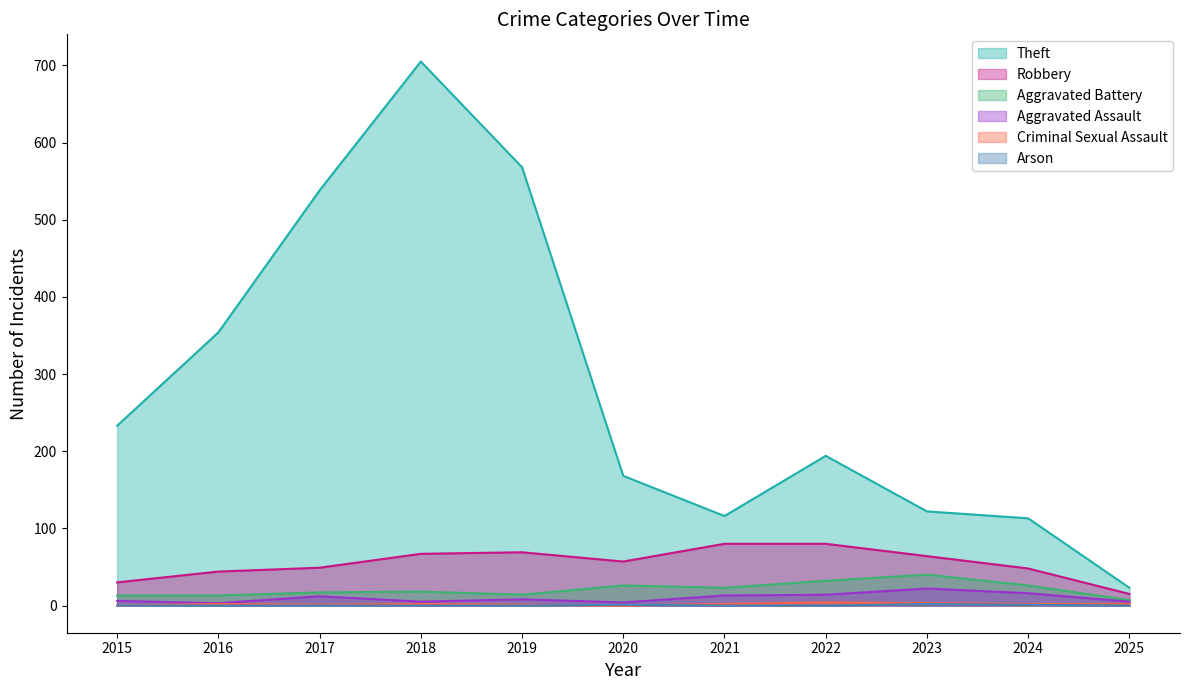

Rank the series at 2017 from lowest to highest value.

Arson, Criminal Sexual Assault, Aggravated Assault, Aggravated Battery, Robbery, Theft